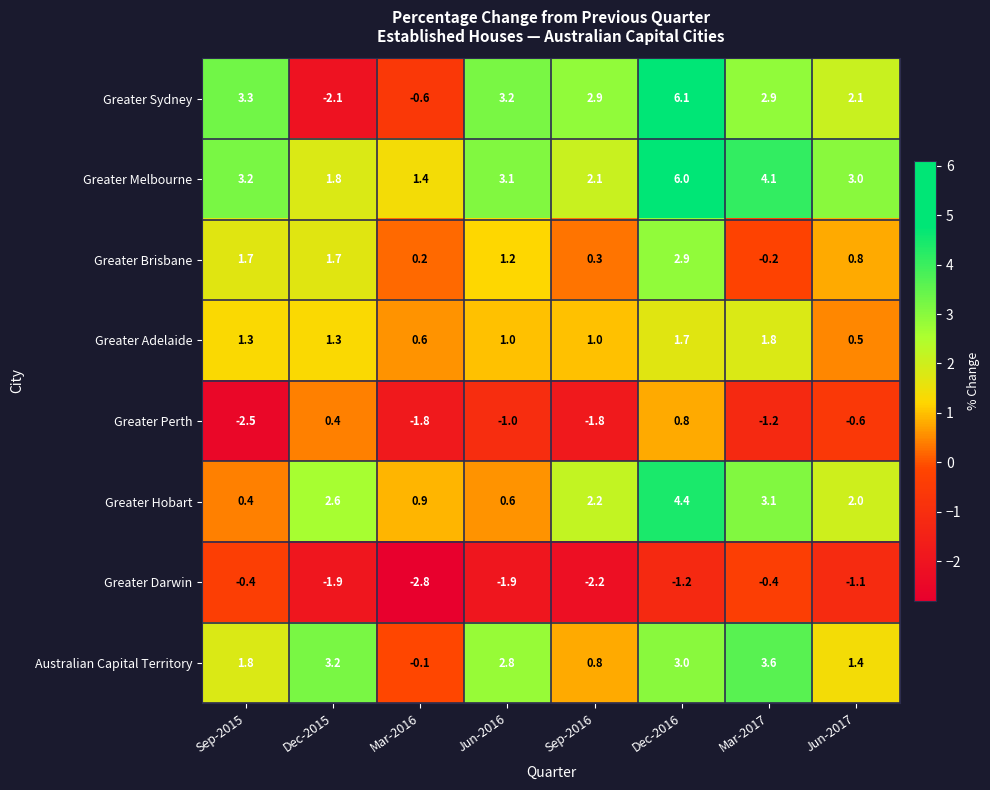

Is it true that Australian Capital Territory equals 1.4 at Jun-2017?

True